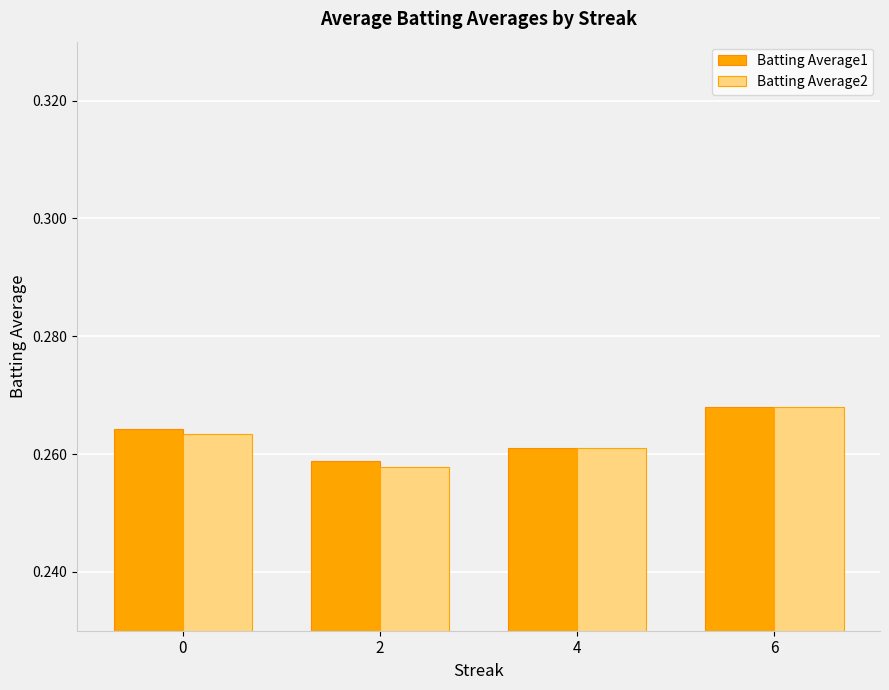

What is the total value across all series at 0?

0.5